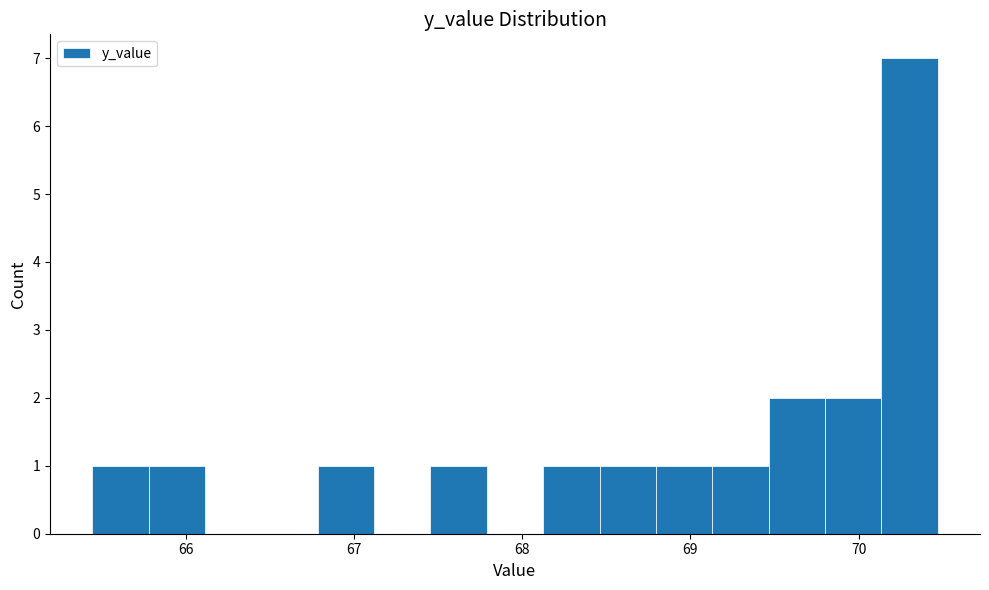

Around what value on the x-axis is the tallest bar? Give the approximate position of its centre, as read against the axis.

70.3